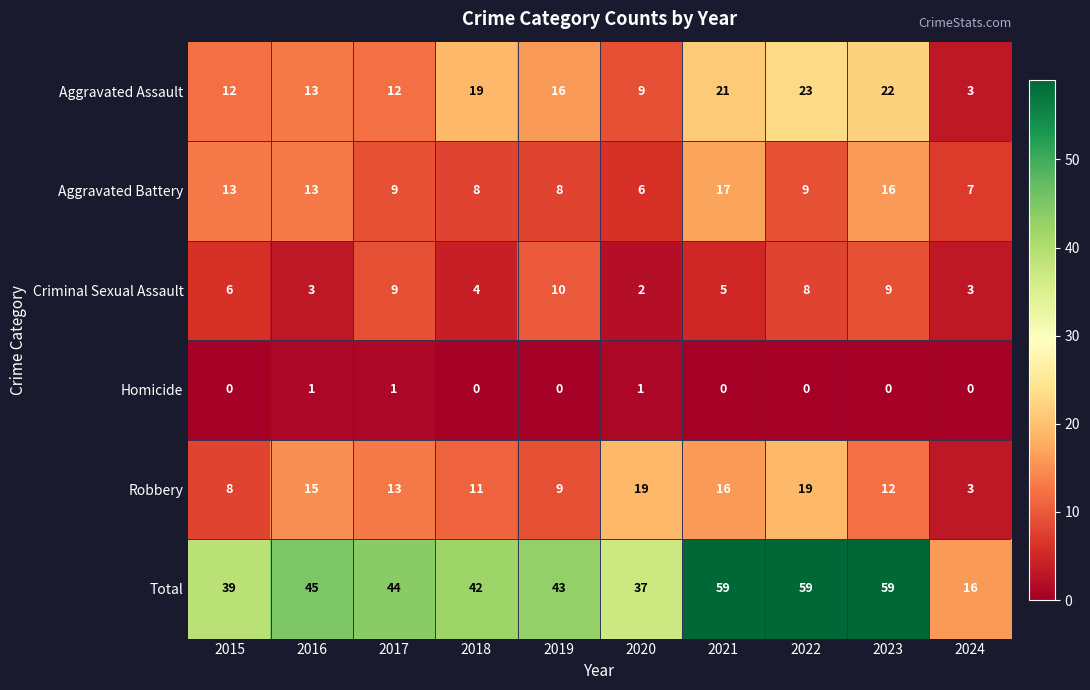

What is the maximum value shown in the chart?

59